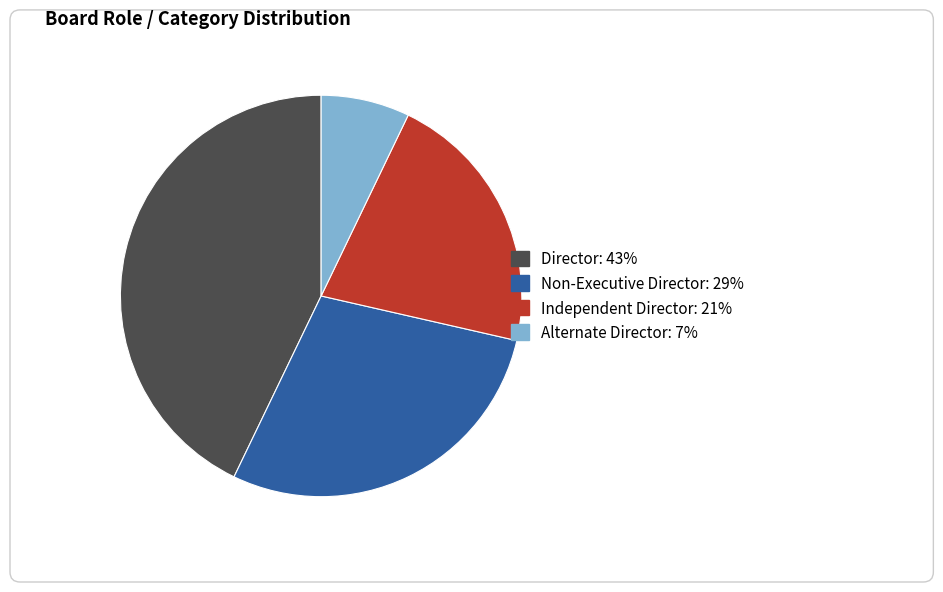

True or false: Non-Executive Director accounts for 29% of the total.

True